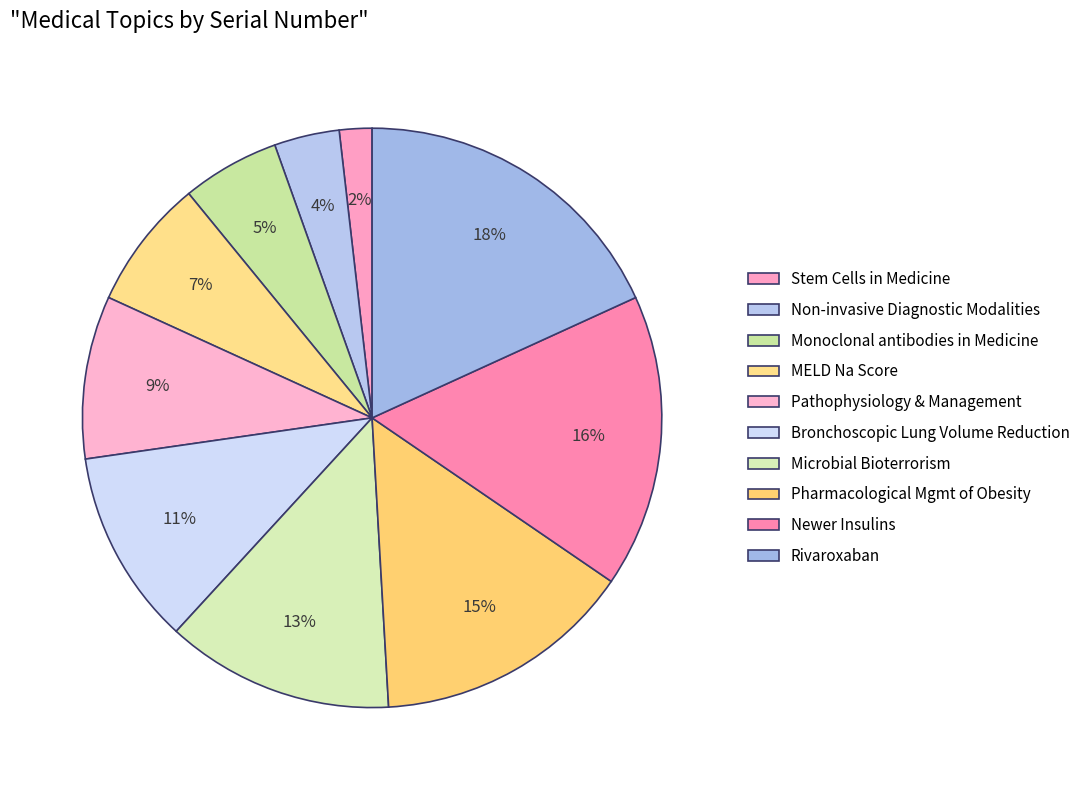

Count the number of slices in the pie.

10